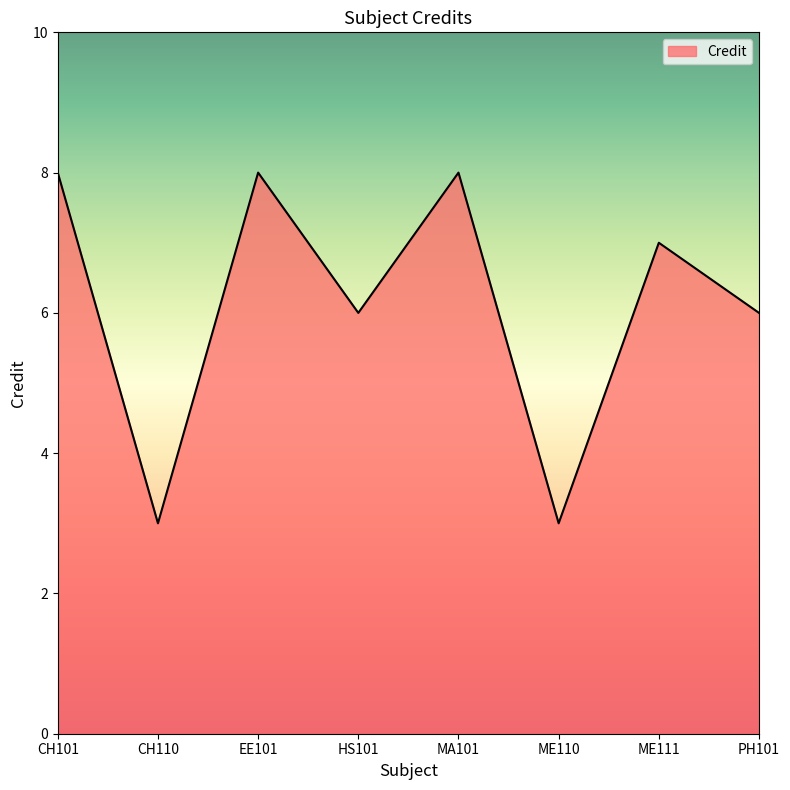

Approximately how many times larger is the value at PH101 compared to CH110?

2.0